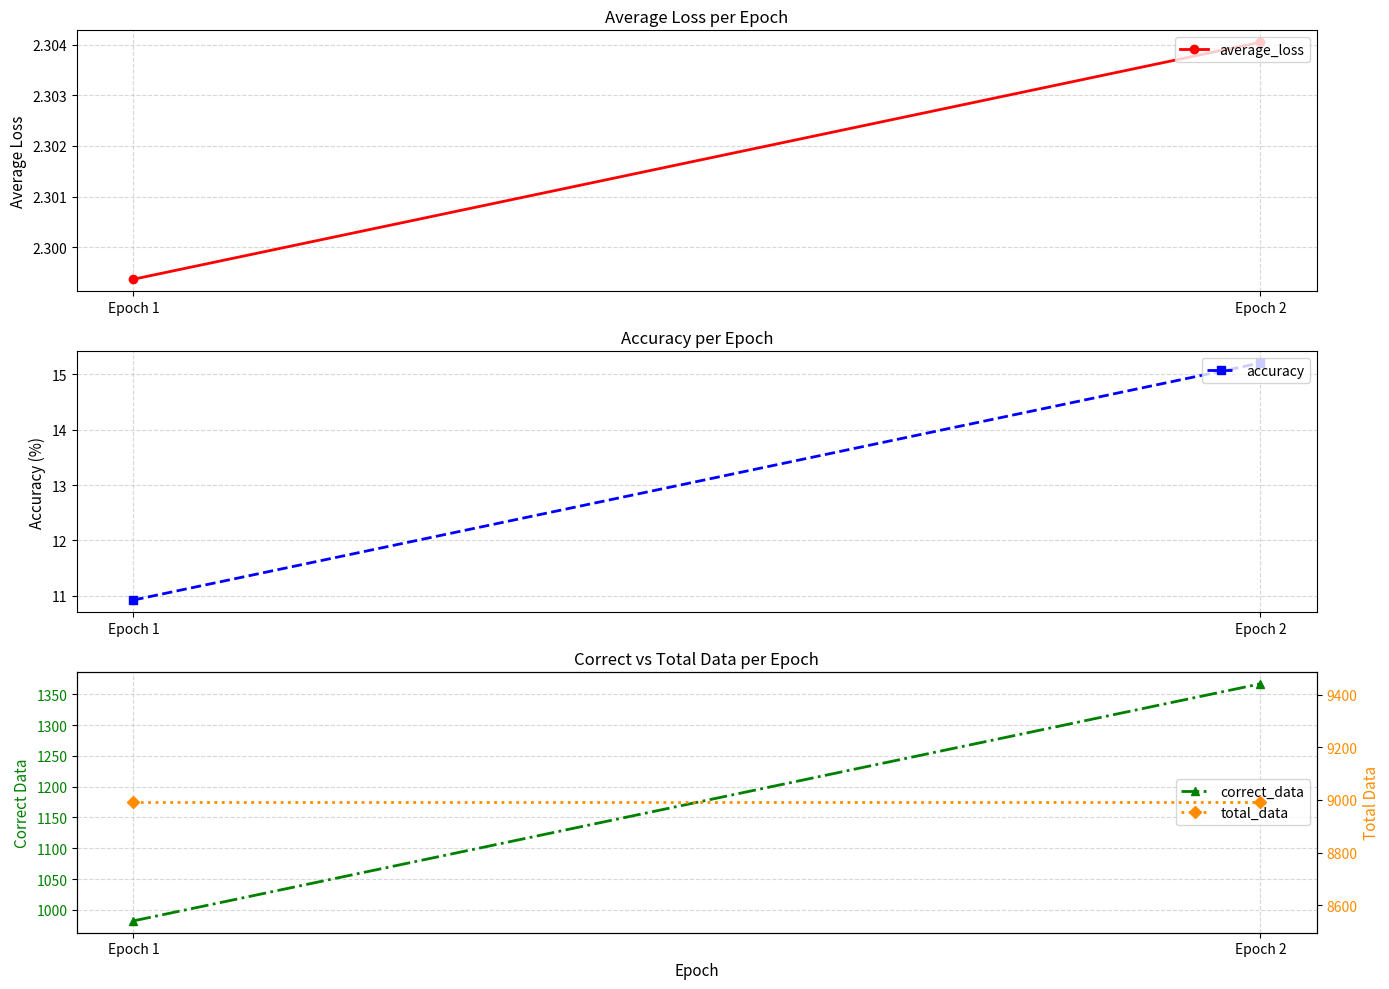

How many categories are shown in the chart?

2